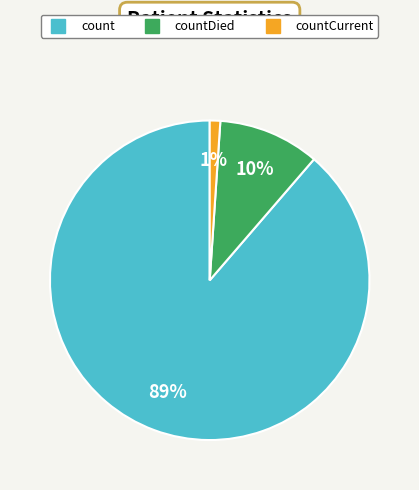

Is there a majority slice in this chart?

Yes